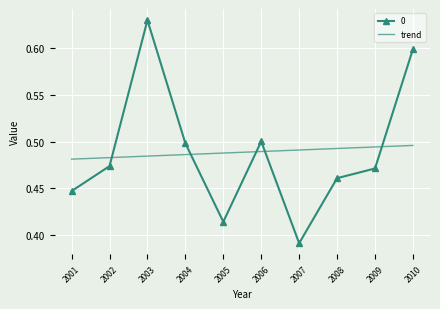

At which category is the sum across all series the highest?

2003